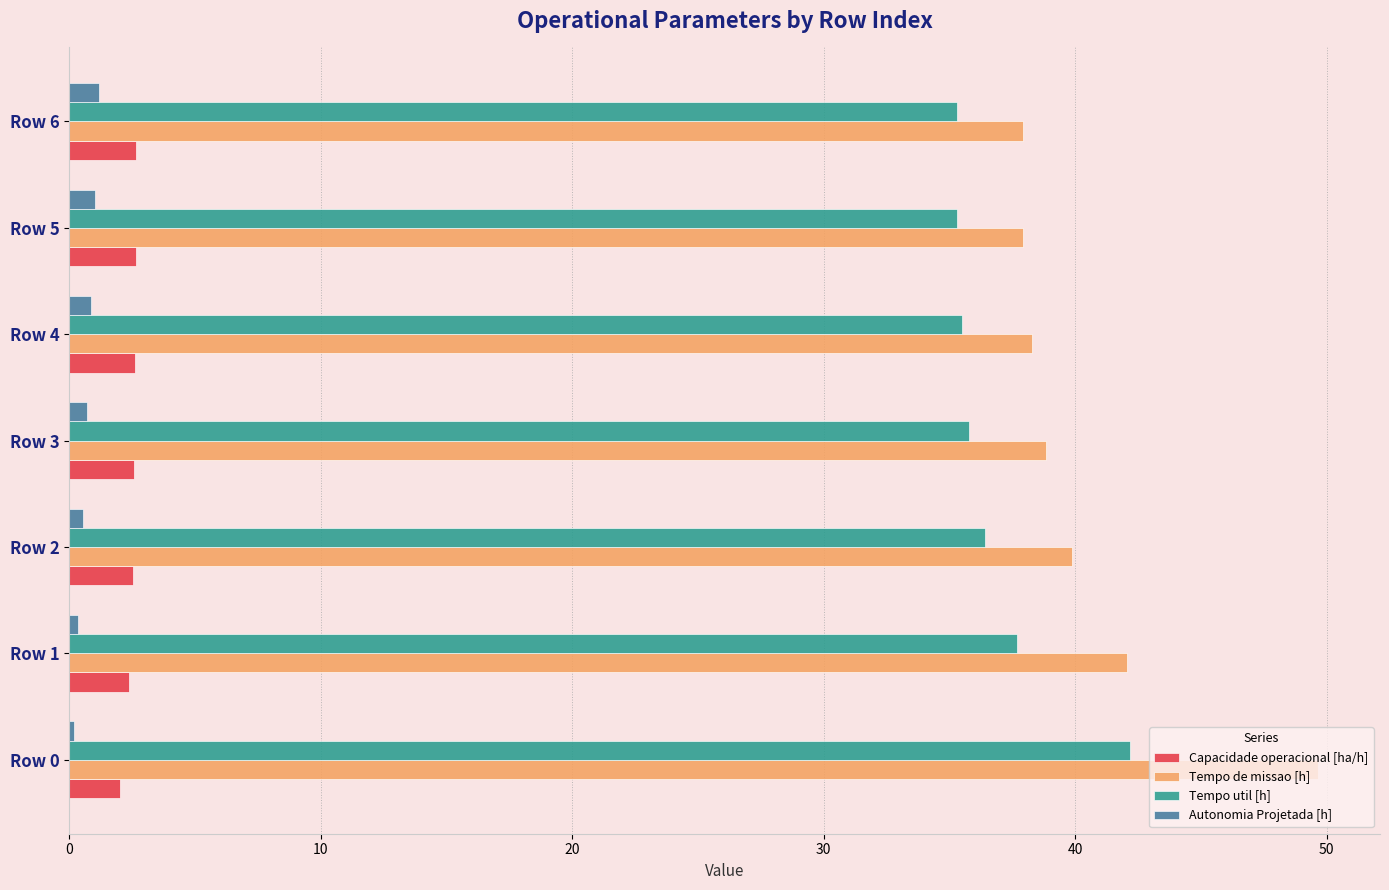

Where is Tempo util [h] nearest to the value 38?

Row 1